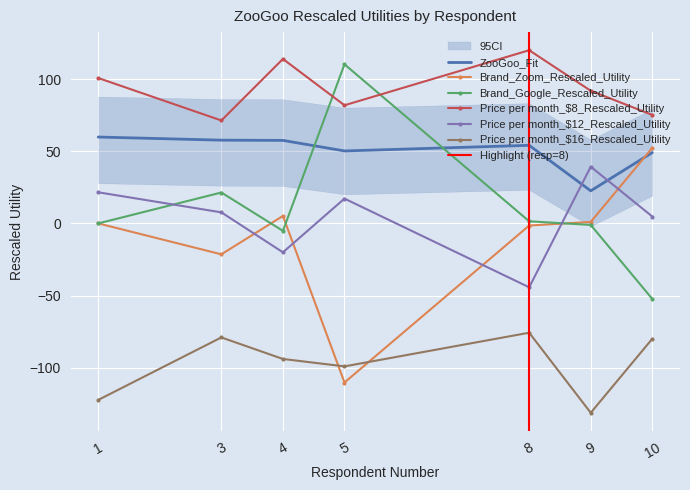

What is the sum of all Price per month_$16_Rescaled_Utility values?

-680.9